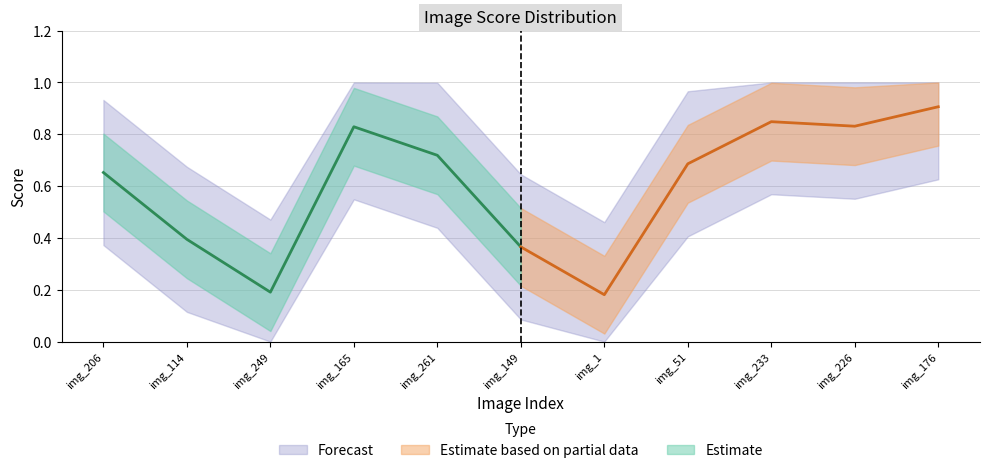

What position from the right is ACCEDE01217_149.png?

6